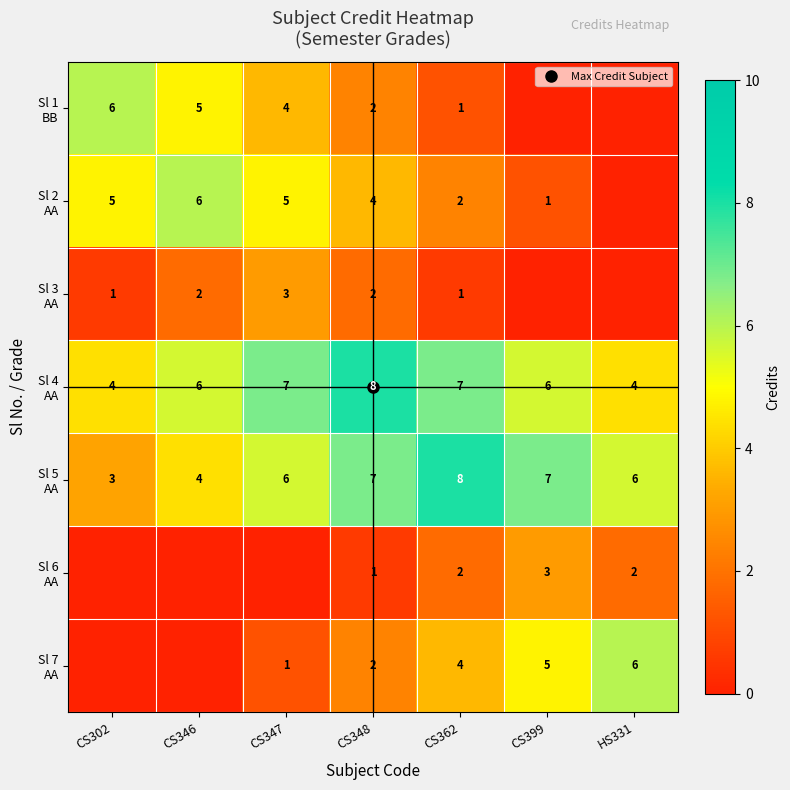

What is the difference between the second highest and second lowest values in the Sl 7 AA series?

4.8